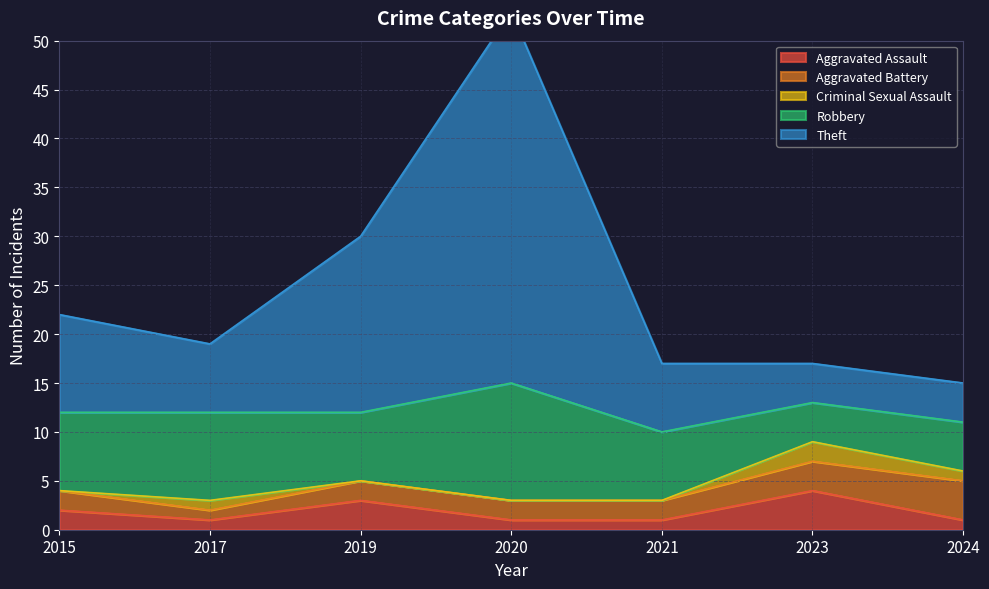

What is the maximum value shown in the chart?

38